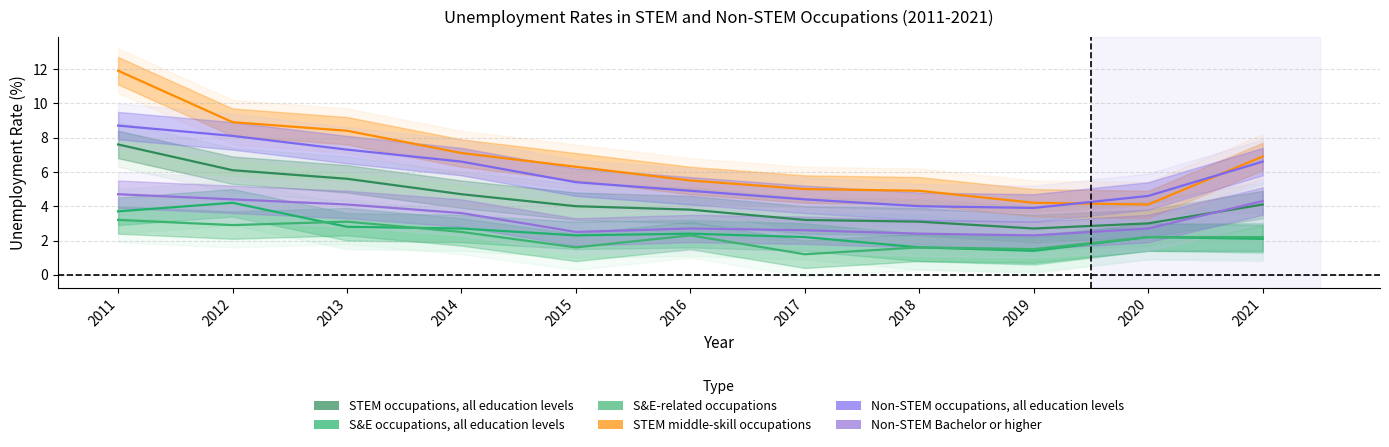

Is it true that S&E occupations, all education levels equals 2.2 at 2020?

True